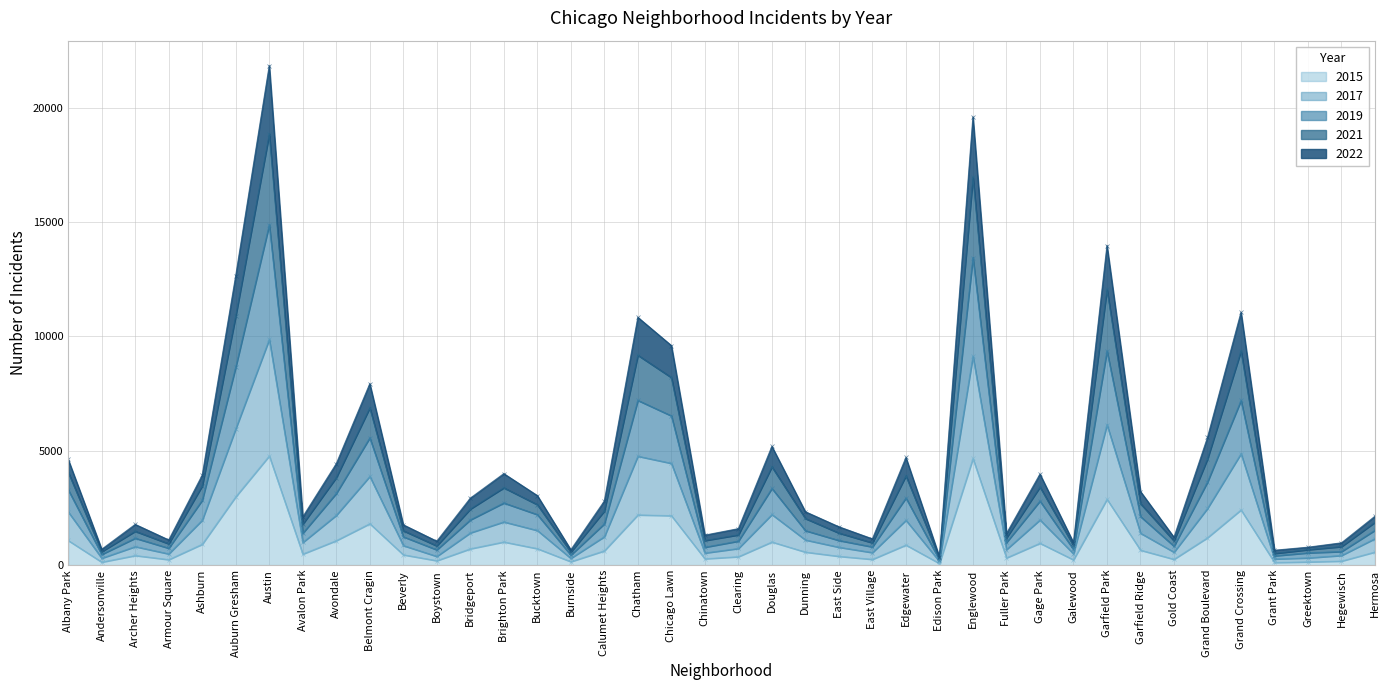

What is the minimum value shown in the chart?

72